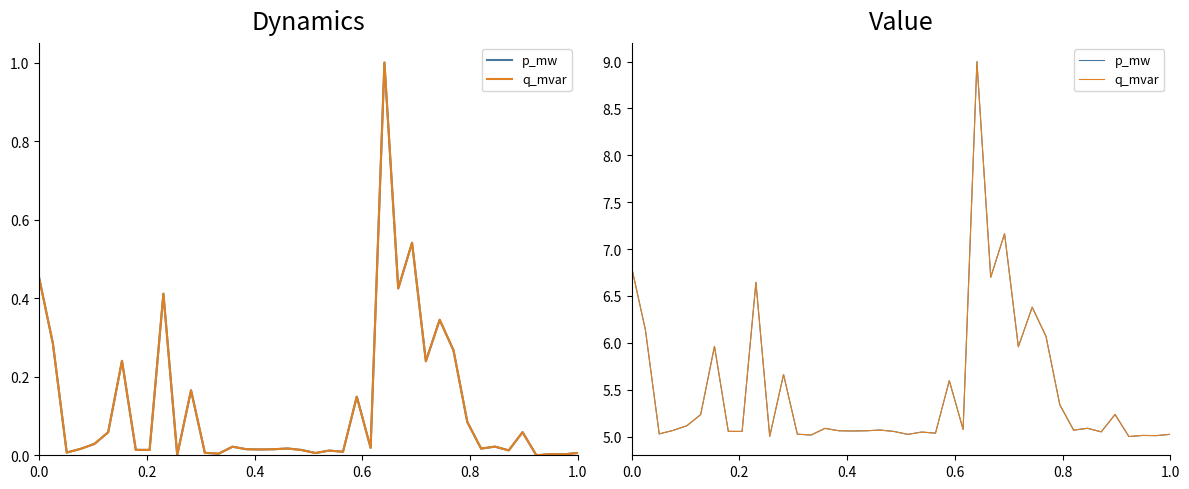

Does the chart have visible grid lines?

No